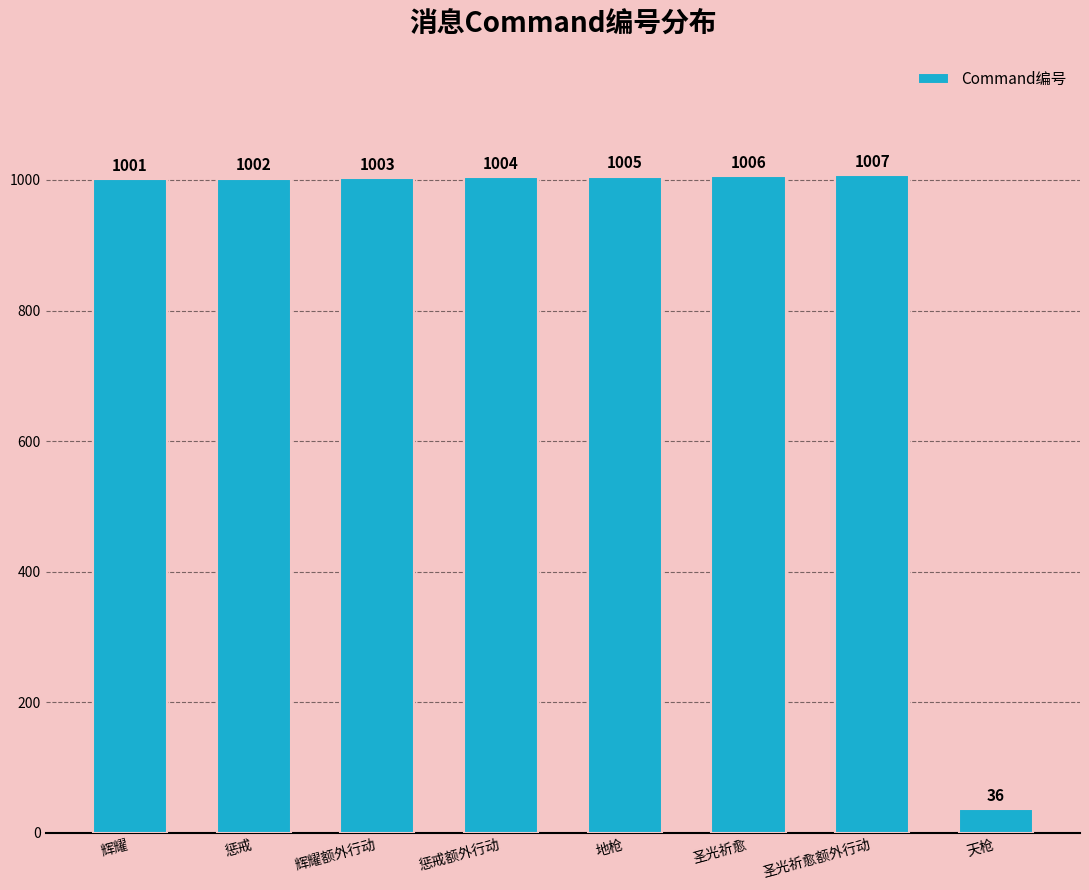

What is the value of the 3rd bar from the left?

1003